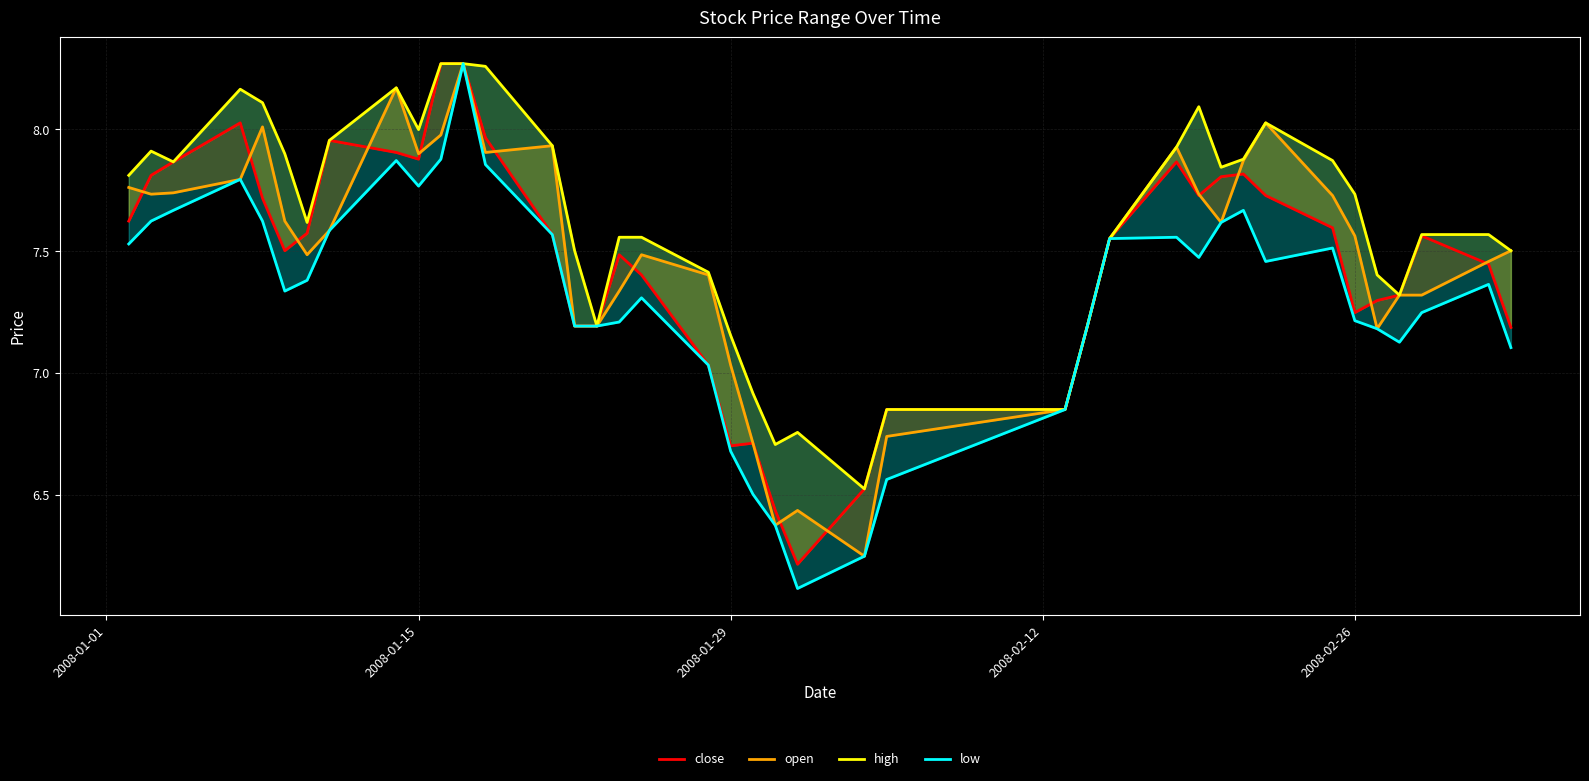

What are all the series names shown in the legend?

close, open, high, low